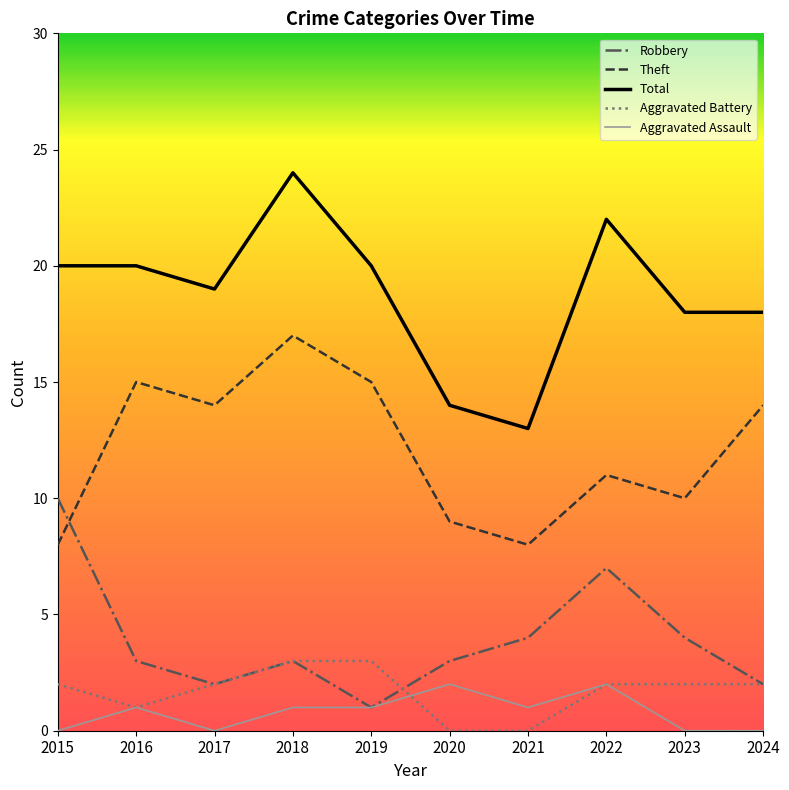

Is it true that Total equals 20 at 2015?

True